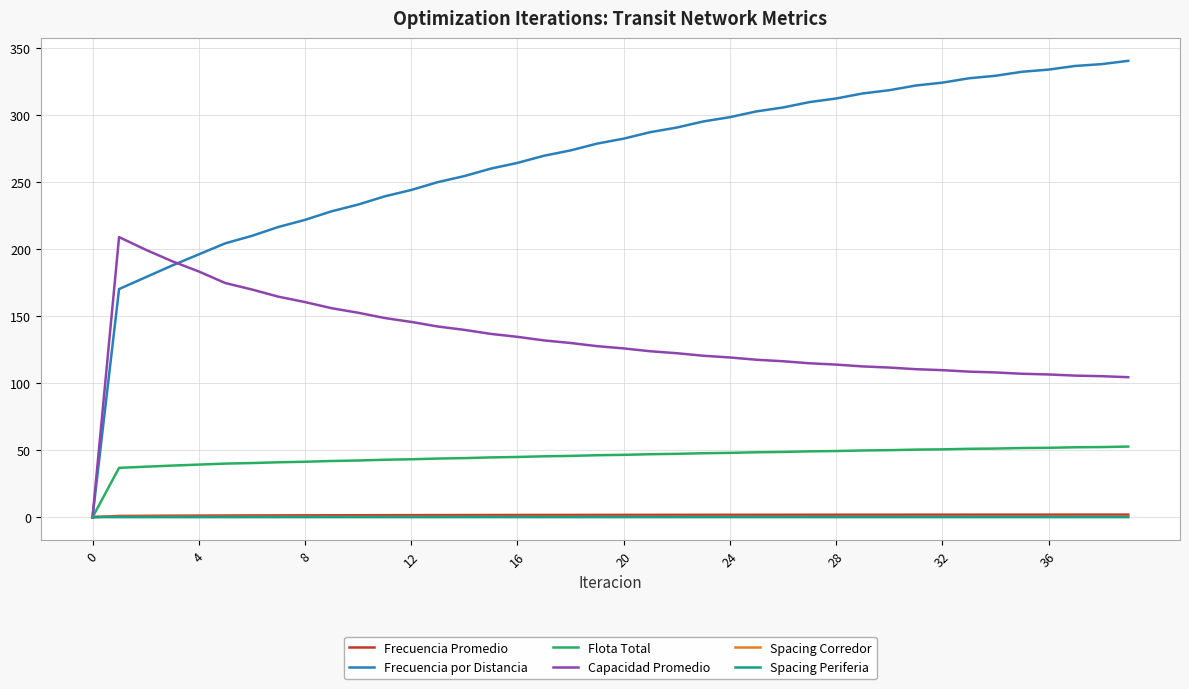

Count the Spacing Corredor values in the range 0 to 1.

40